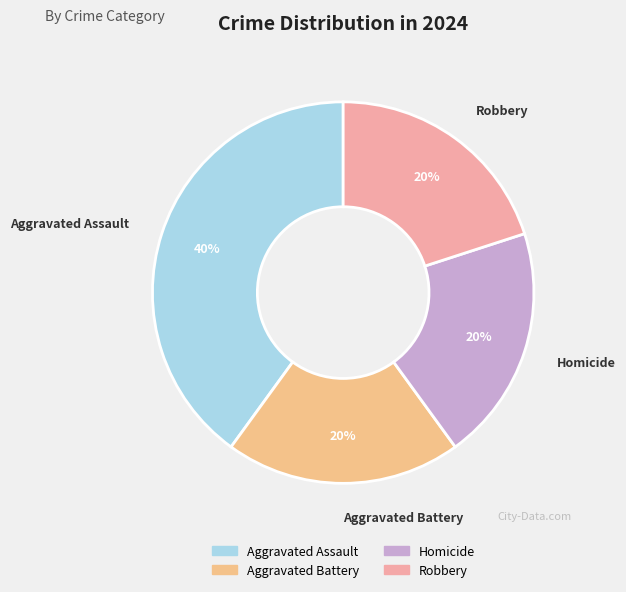

Combined, do Robbery and Aggravated Battery account for over 50%?

No